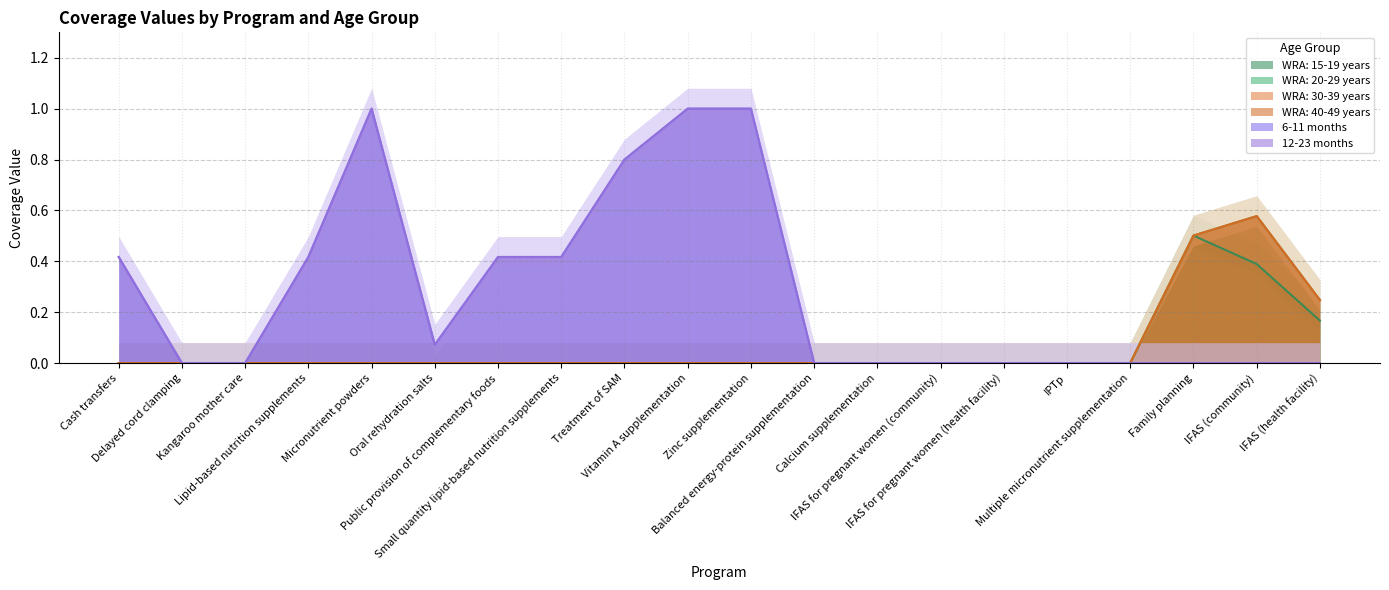

At which category does 12-23 months reach its first local peak?

Micronutrient powders